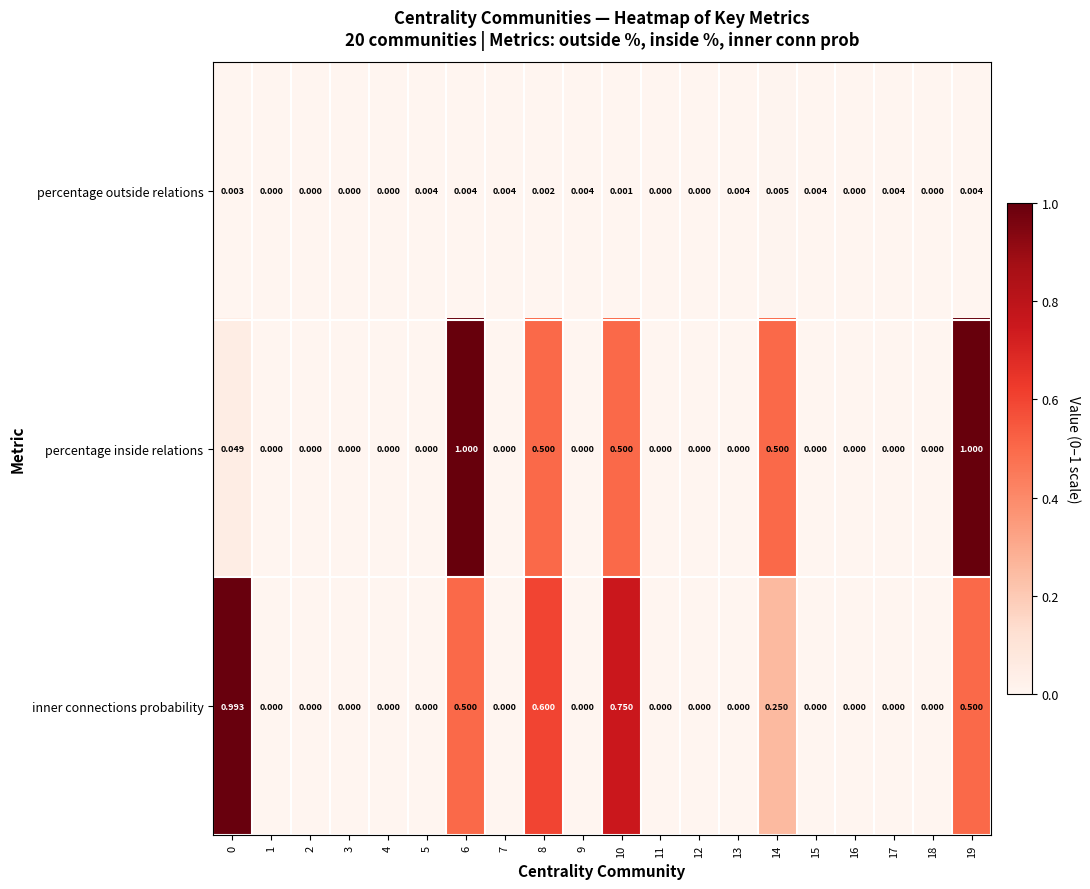

Is the value of percentage inside relations at 9 greater than the value of percentage outside relations at 9?

No